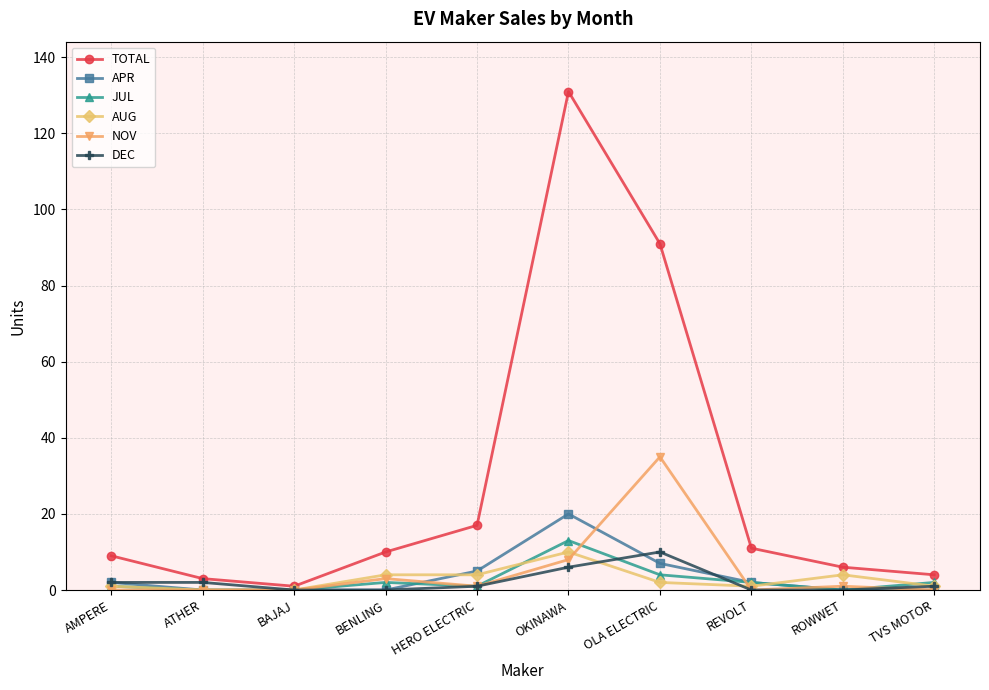

What value does the DEC series have at OKINAWA, to the nearest 5?

5